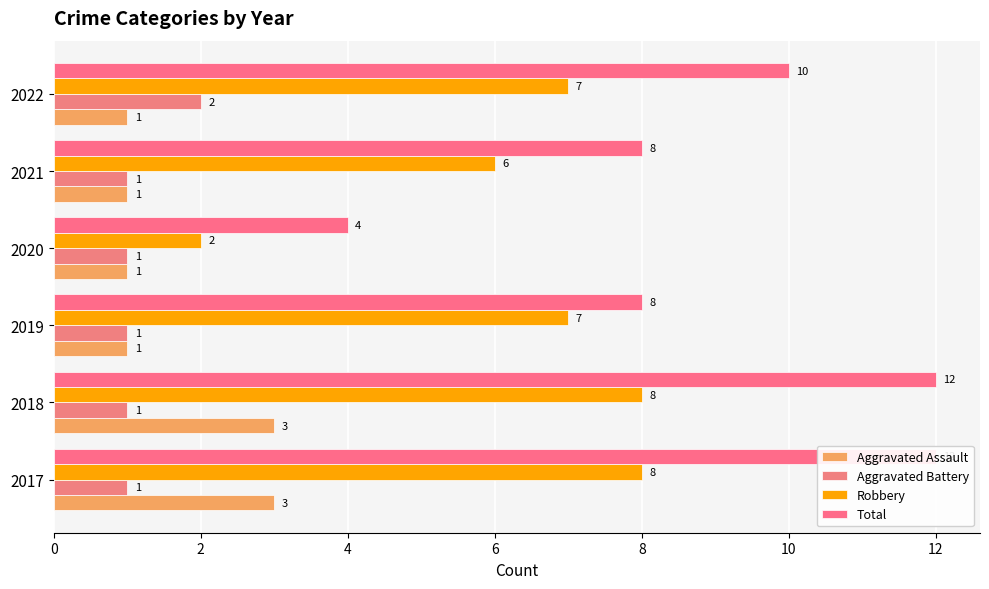

Which series has the largest total across all categories?

Total